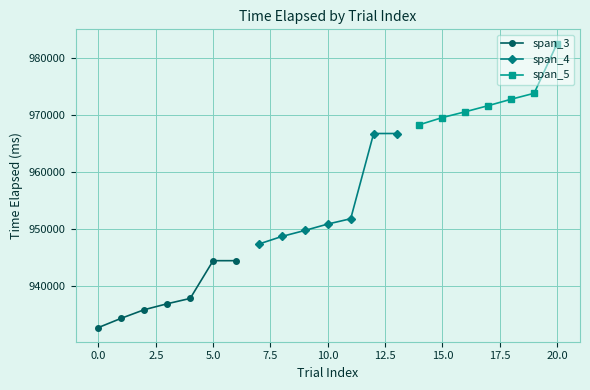

True or false: span_4 and span_3 intersect in this chart.

False